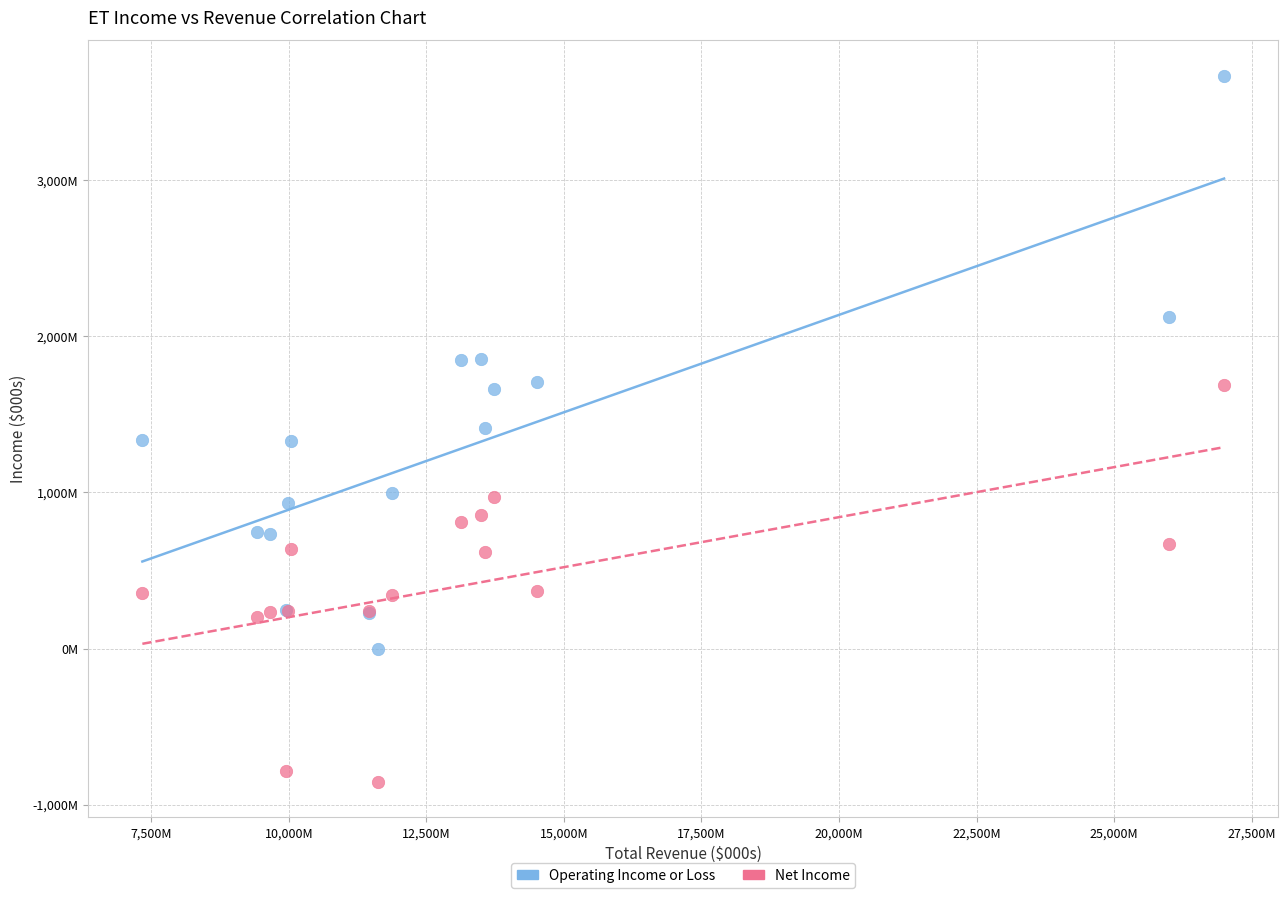

Which series has the widest spread of Y values?

Operating Income or Loss